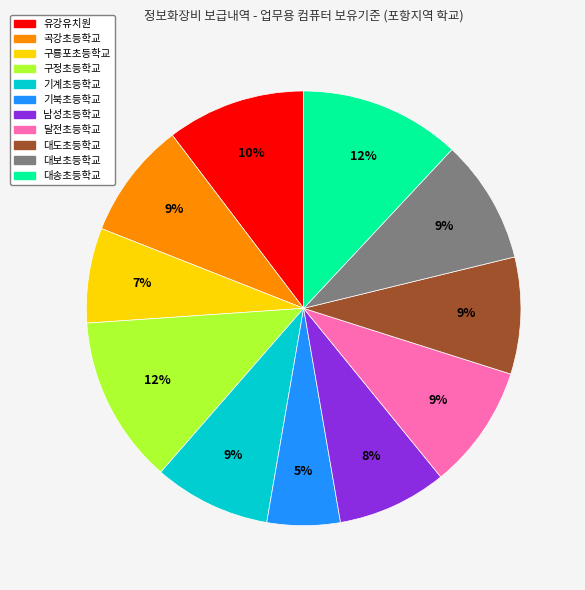

What percentage is the 구정초등학교 slice, to the nearest percent?

12%